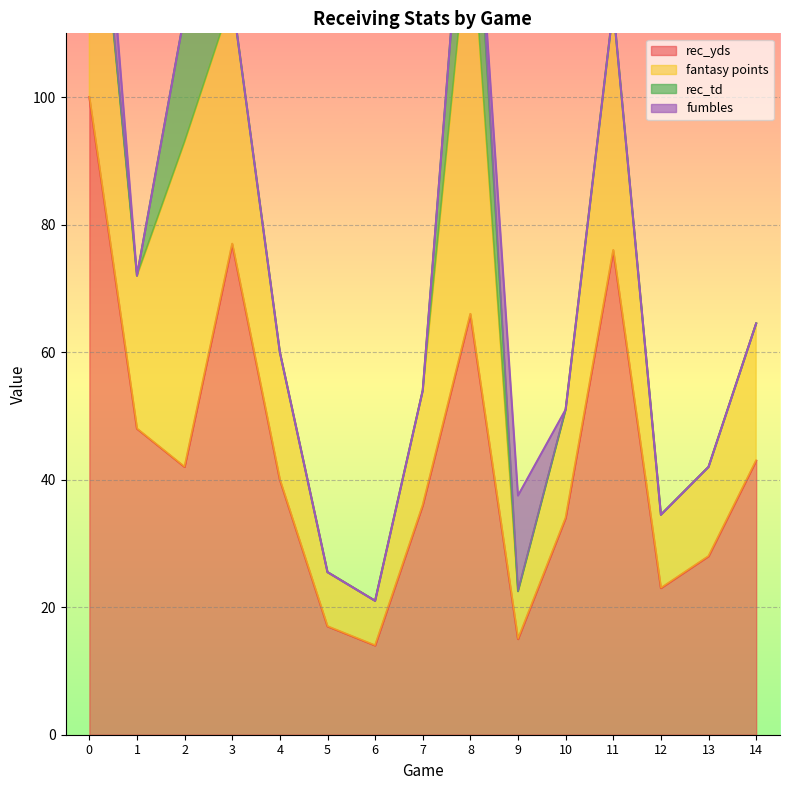

What is the highest value of the rec_yds series?

100